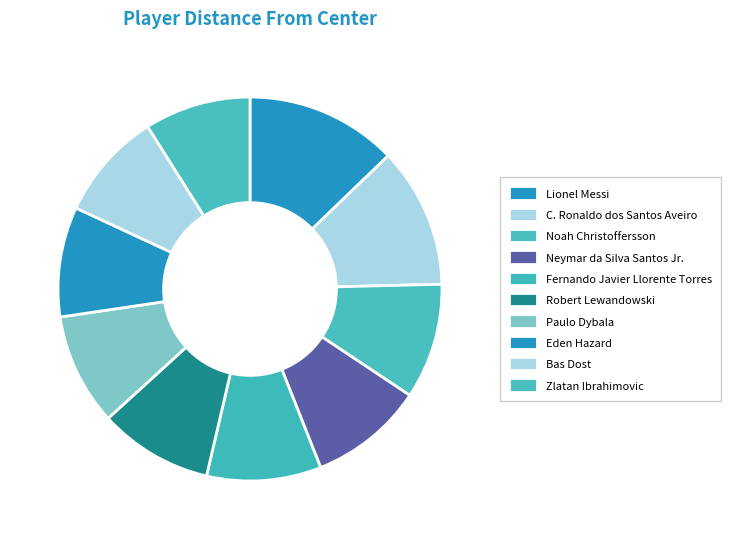

Is it true that C. Ronaldo dos Santos Aveiro is 12% of the pie?

True